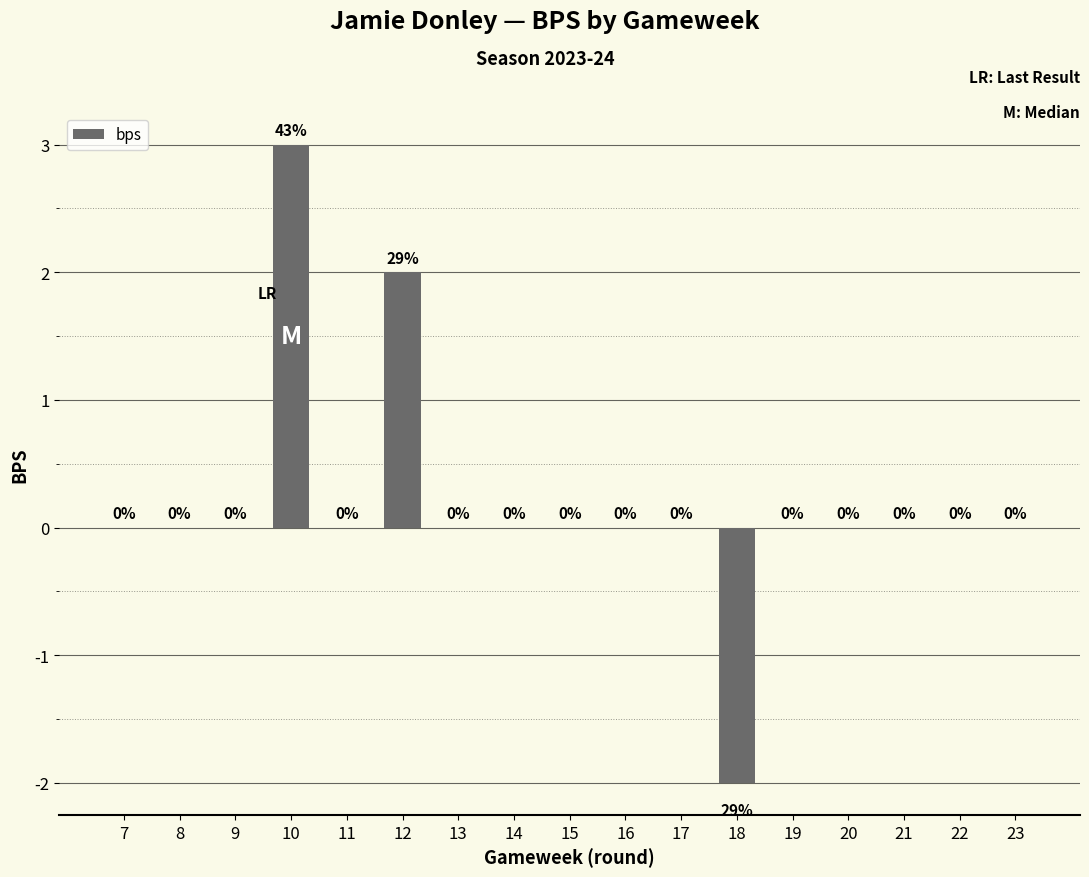

Reading right to left, extract all data points from this chart.

0	0	0	0	0	-2	0	0	0	0	0	2	0	3	0	0	0